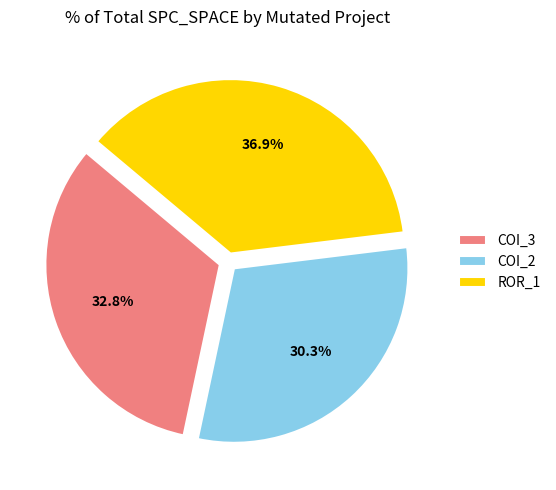

Which has a higher value, ROR_1 or COI_3?

ROR_1